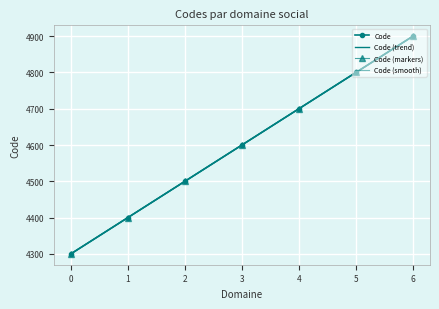

The value at 3 is 7246. True or false?

False